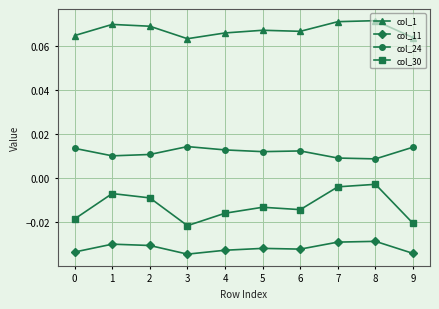

Count the col_24 values in the range 0 to 1.

10